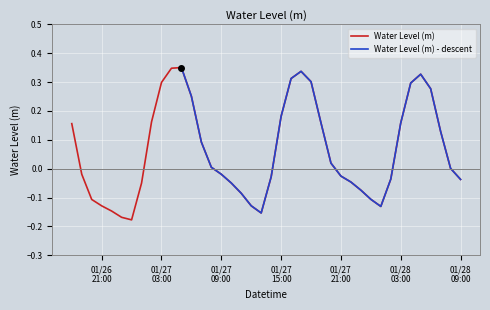

What is the value of the 19th point from the left?

-0.1